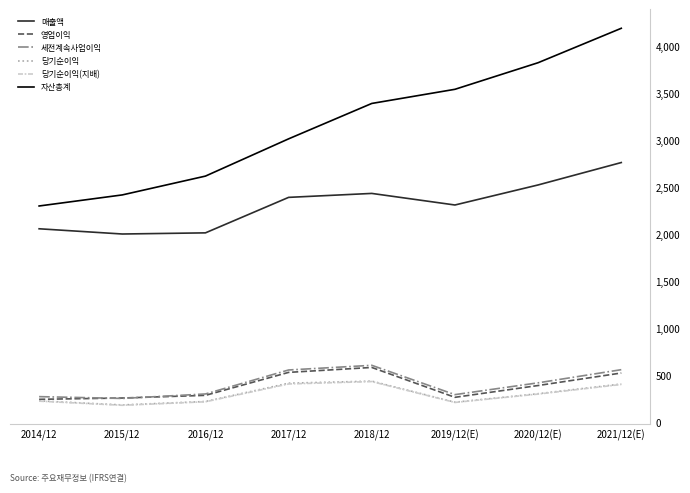

In 세전계속사업이익, how many points are lower than both neighbors (excluding endpoints)?

2